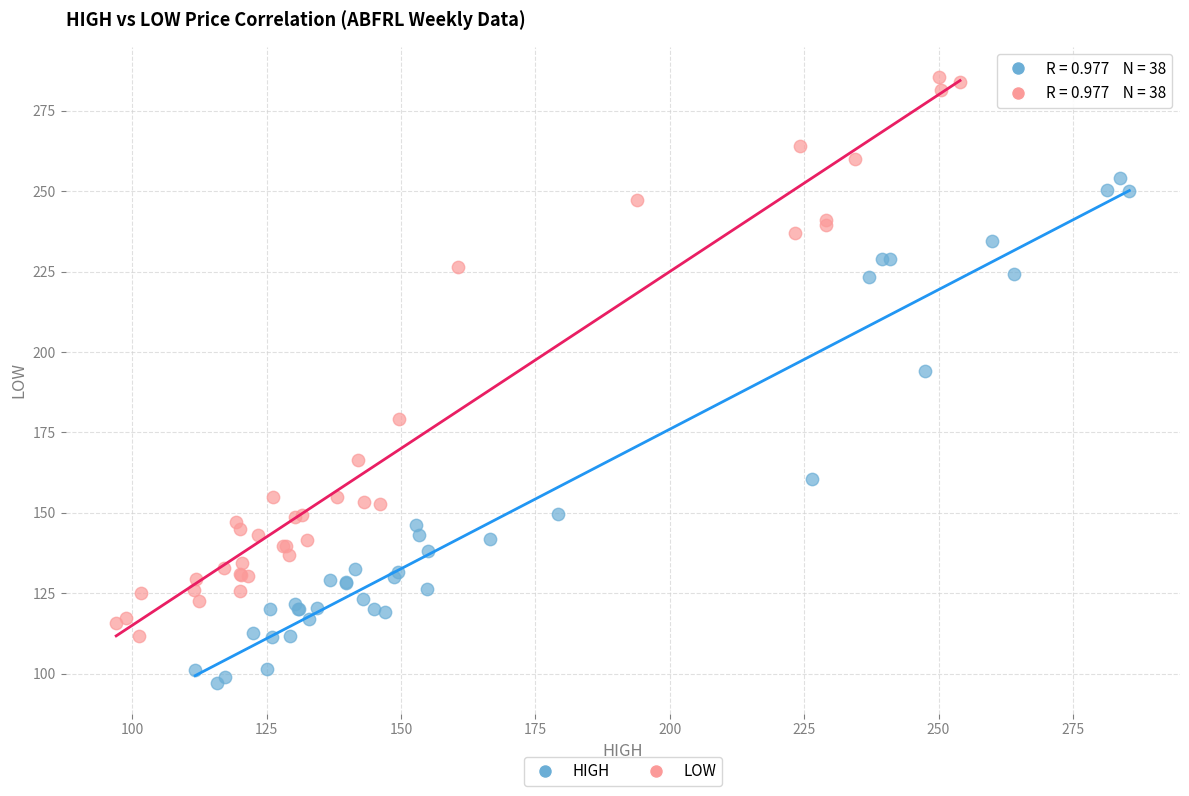

Which series has the largest Y range (max minus min)?

LOW